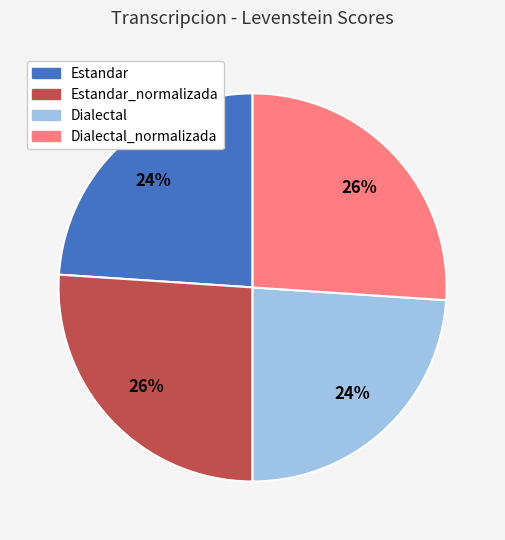

Is there a majority slice in this chart?

No